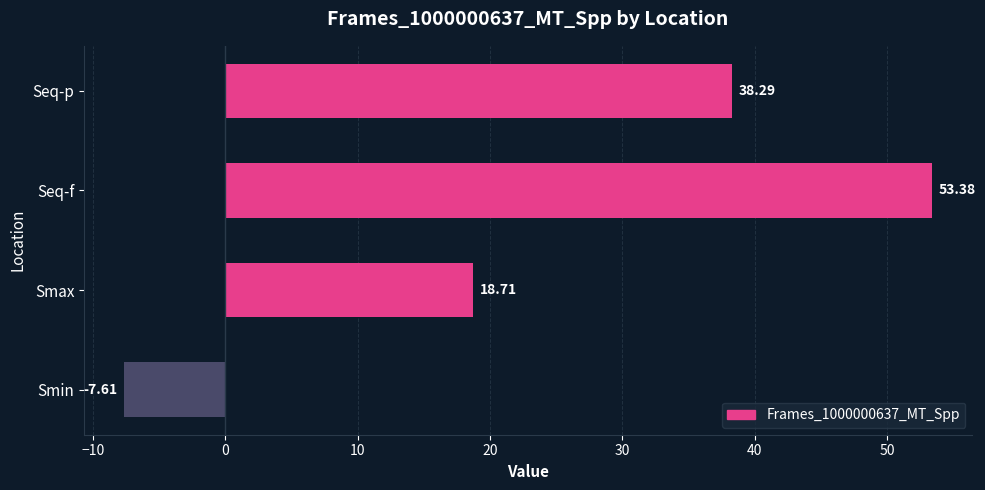

Does the chart contain any negative values?

Yes